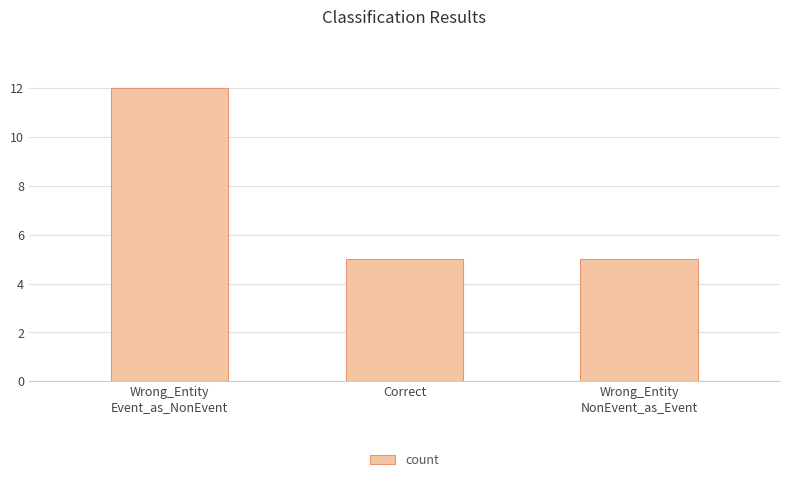

What is the maximum value shown in the chart?

12